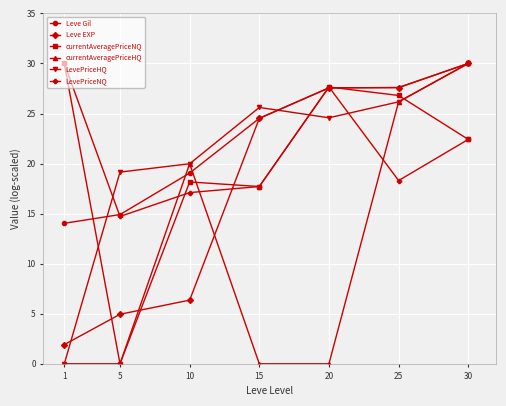

Reading left to right, extract all data points from this chart.

Leve Gil: 1=14.0	5=14.9	10=19.1	15=24.5	20=27.6	25=27.6	30=30.0
Leve EXP: 1=1.9	5=4.9	10=6.4	15=24.5	20=27.6	25=27.6	30=30.0
currentAveragePriceNQ: 1=30.0	5=0.0	10=18.2	15=17.7	20=27.7	25=26.8	30=22.4
currentAveragePriceHQ: 1=0.0	5=0.0	10=20.0	15=0.0	20=0.0	25=26.2	30=30.0
LevePriceHQ: 1=0.0	5=19.1	10=20.0	15=25.6	20=24.6	25=26.2	30=30.0
LevePriceNQ: 1=30.0	5=14.7	10=17.1	15=17.7	20=27.7	25=18.3	30=22.4